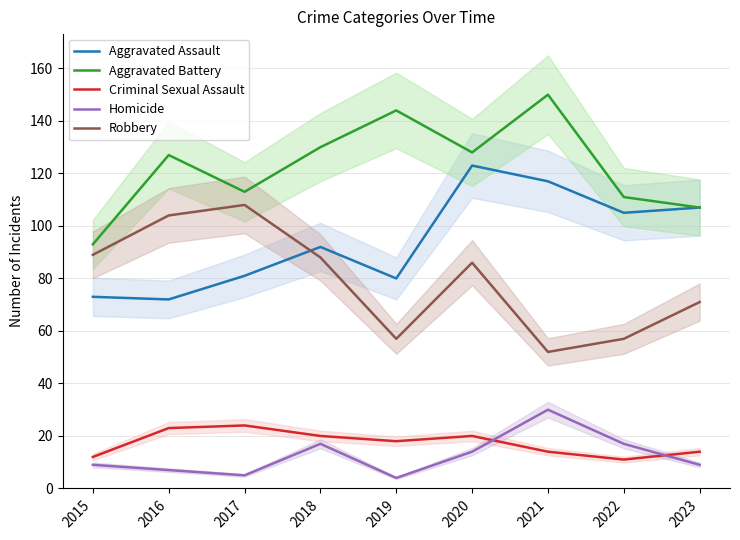

Reading left to right, what are all the values shown in this chart?

Aggravated Assault: 73	72	81	92	80	123	117	105	107
Aggravated Battery: 93	127	113	130	144	128	150	111	107
Criminal Sexual Assault: 12	23	24	20	18	20	14	11	14
Homicide: 9	7	5	17	4	14	30	17	9
Robbery: 89	104	108	88	57	86	52	57	71